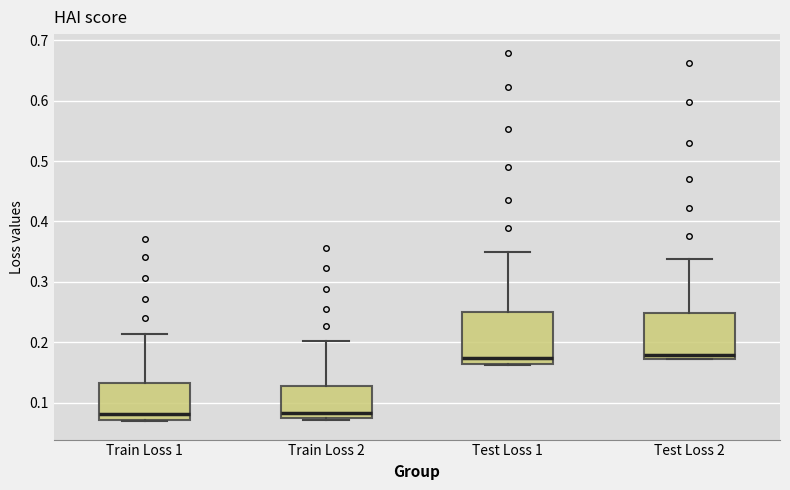

Reading left to right, transcribe this box plot: for each box, give where its median line is, the range the box spans, and where its two whiskers end, as read against the y-axis. The values are not printed on the chart, so give them approximately, as read against the axis.

Train Loss 1: median 0.08, box 0.07 to 0.13, whiskers 0.07 to 0.21
Train Loss 2: median 0.08, box 0.07 to 0.13, whiskers 0.07 to 0.20
Test Loss 1: median 0.17, box 0.16 to 0.25, whiskers 0.16 to 0.35
Test Loss 2: median 0.18, box 0.17 to 0.25, whiskers 0.17 to 0.34